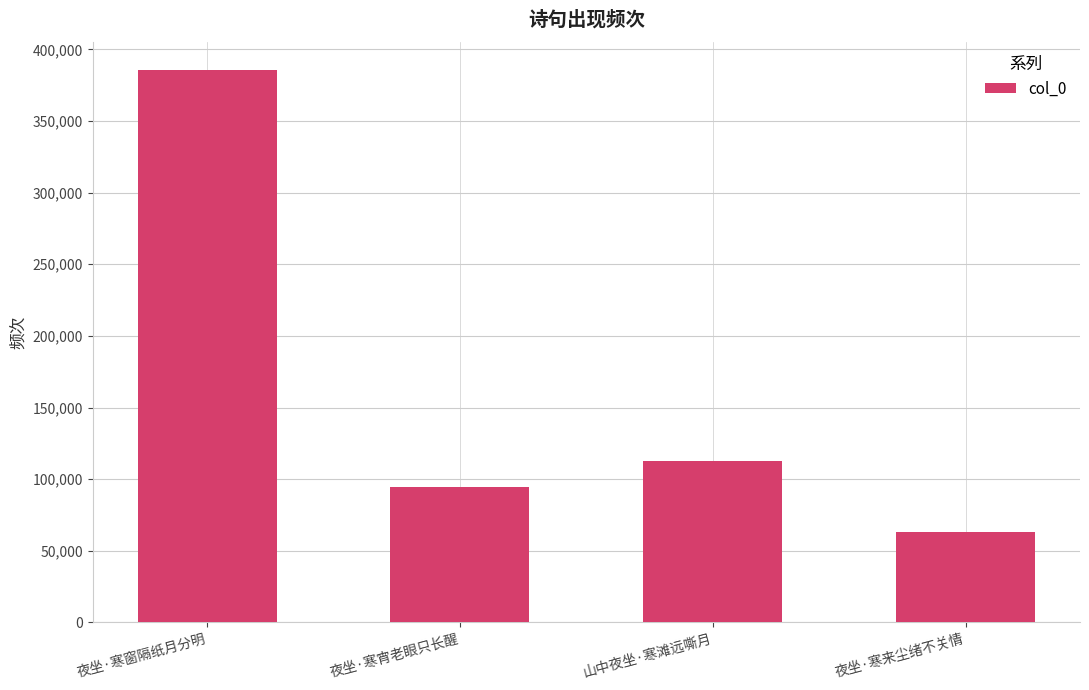

Reading left to right, transcribe all the data shown in this chart.

385800	94779	112417	63462